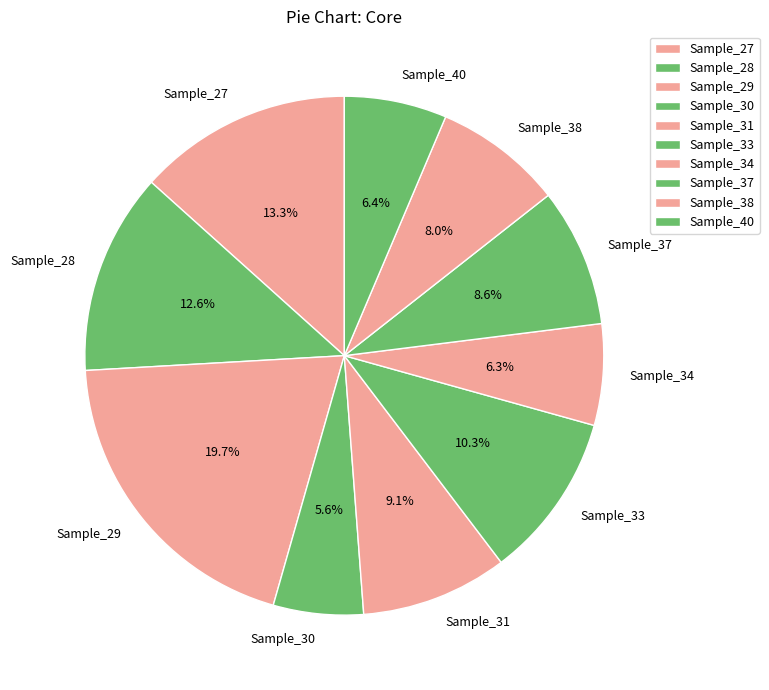

Count the number of slices in the pie.

10